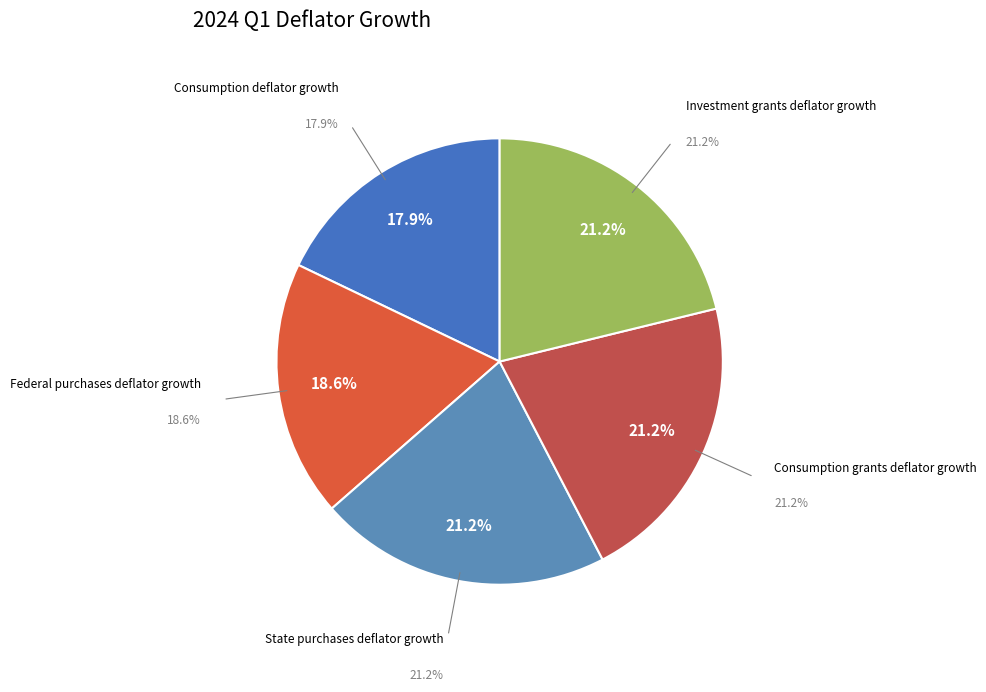

What is the total percentage of Federal purchases deflator growth and State purchases deflator growth?

39.7%